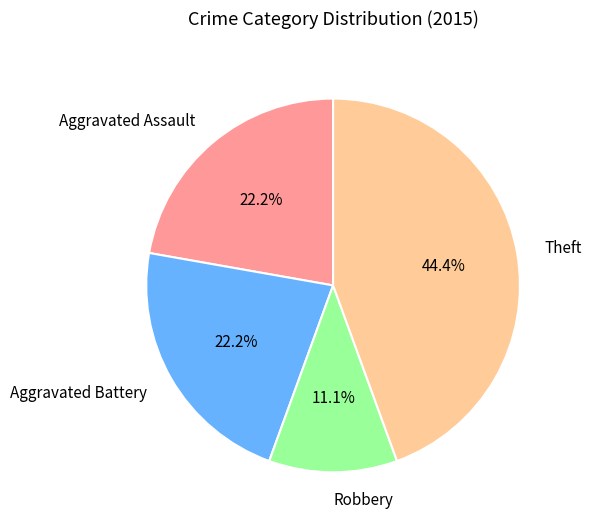

Between Robbery and Theft, which is larger?

Theft